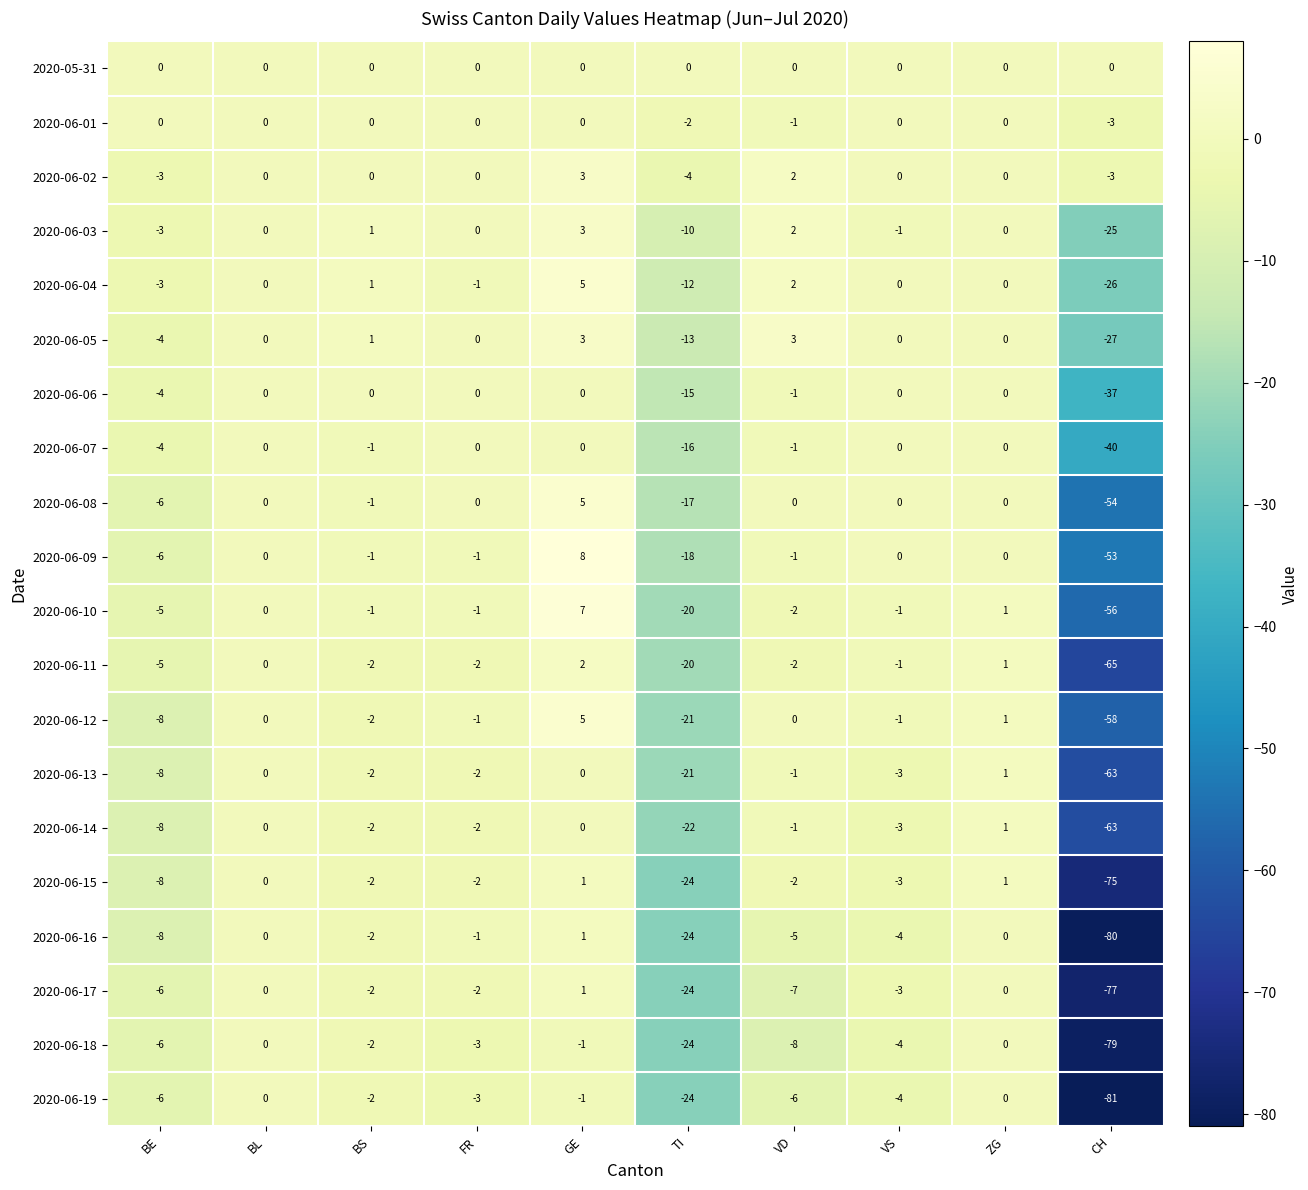

What is the lowest value of the 2020-06-07 series?

-40